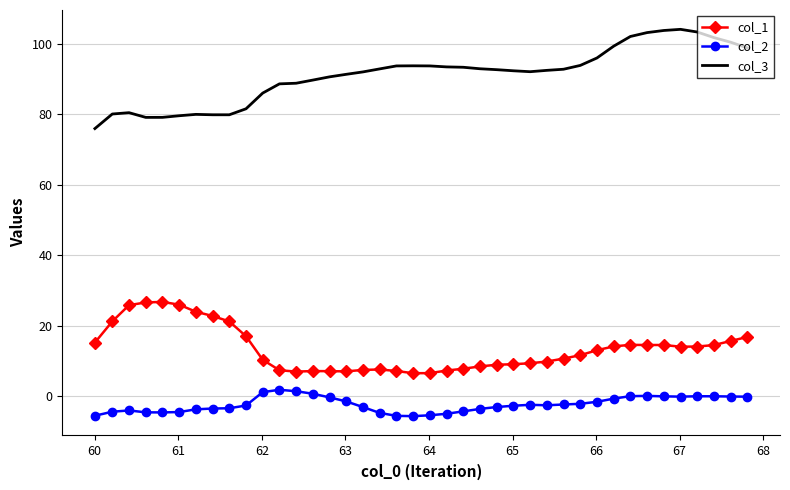

Which series has the largest total across all categories?

col_3